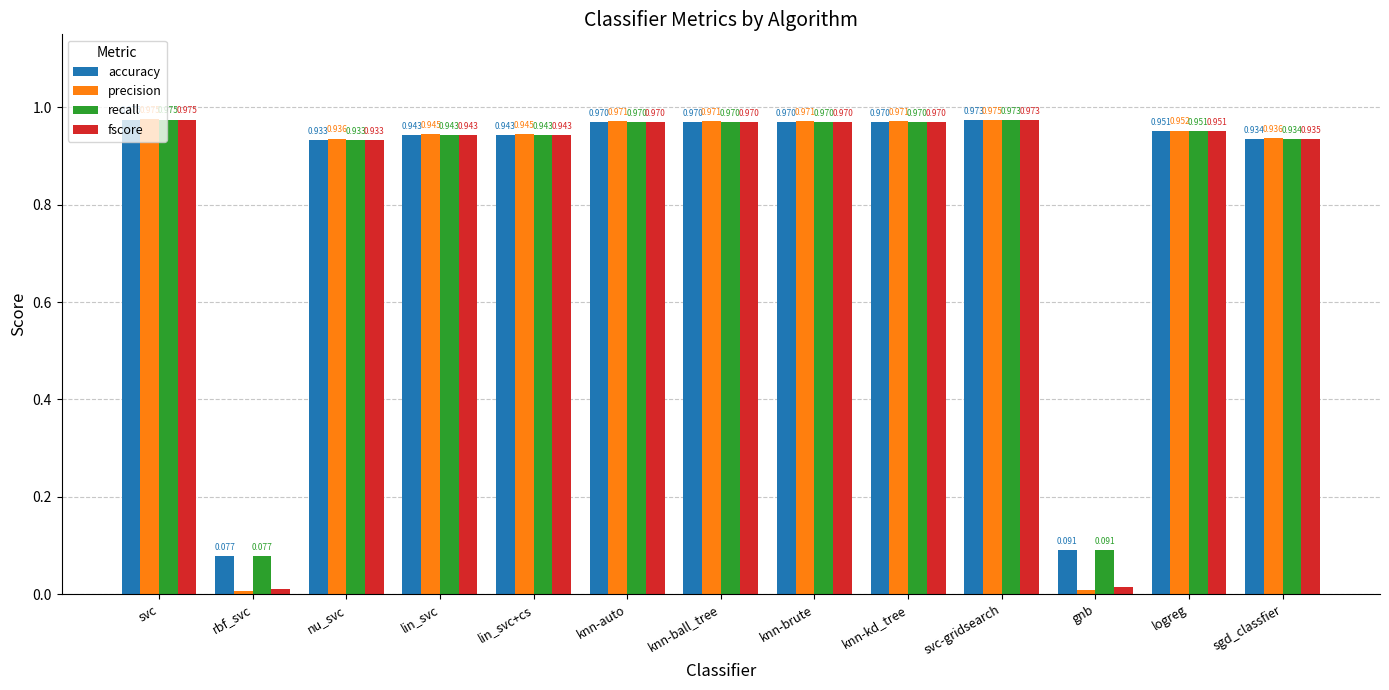

What are all the series names shown in the legend?

accuracy, precision, recall, fscore